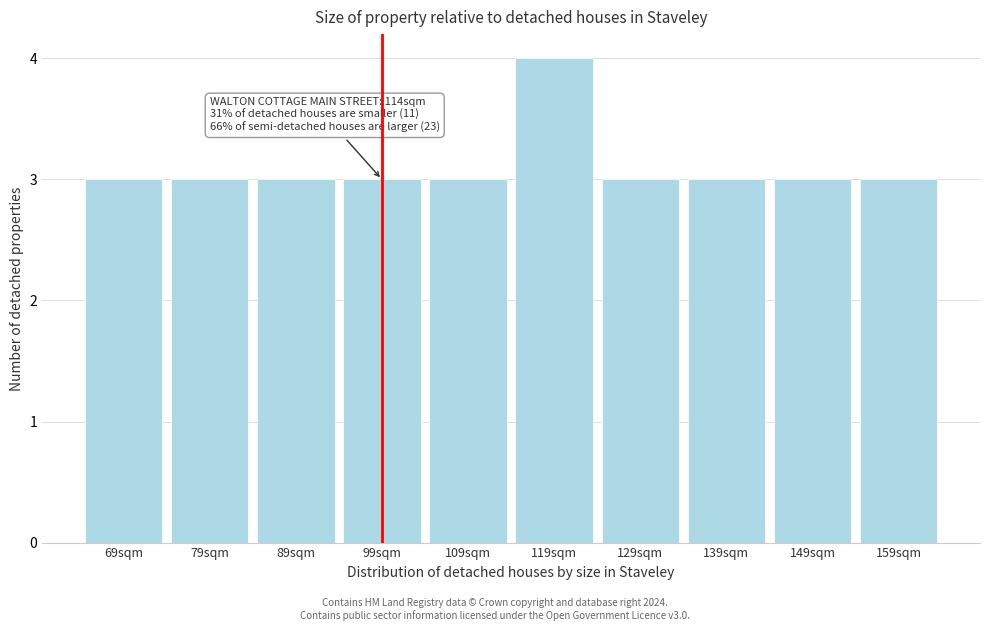

Reading left to right, what are all the values shown in this chart?

69sqm=3	79sqm=3	89sqm=3	99sqm=3	109sqm=3	119sqm=4	129sqm=3	139sqm=3	149sqm=3	159sqm=3